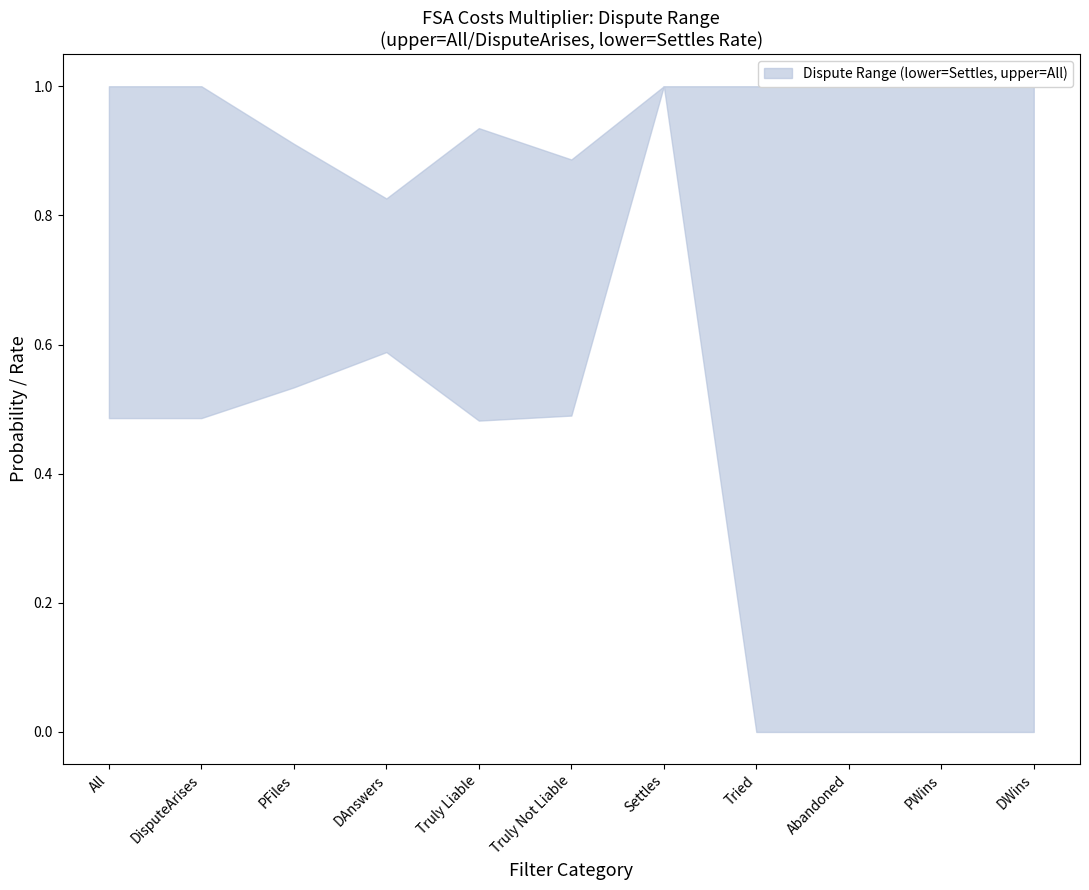

The value of upper at PWins is 1.0. True or false?

True